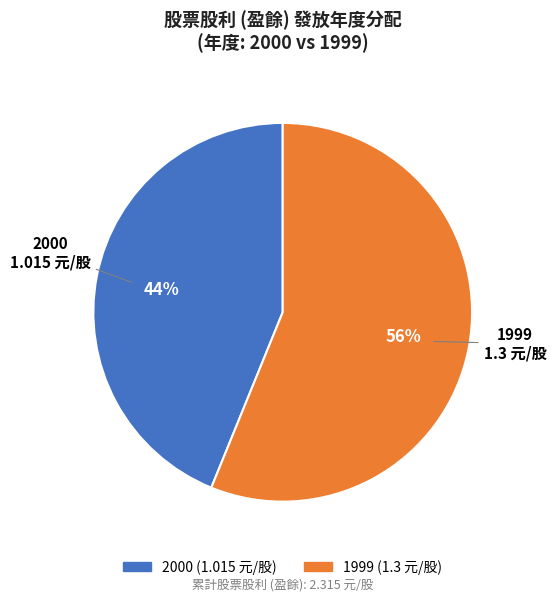

Which category accounts for the majority?

1999